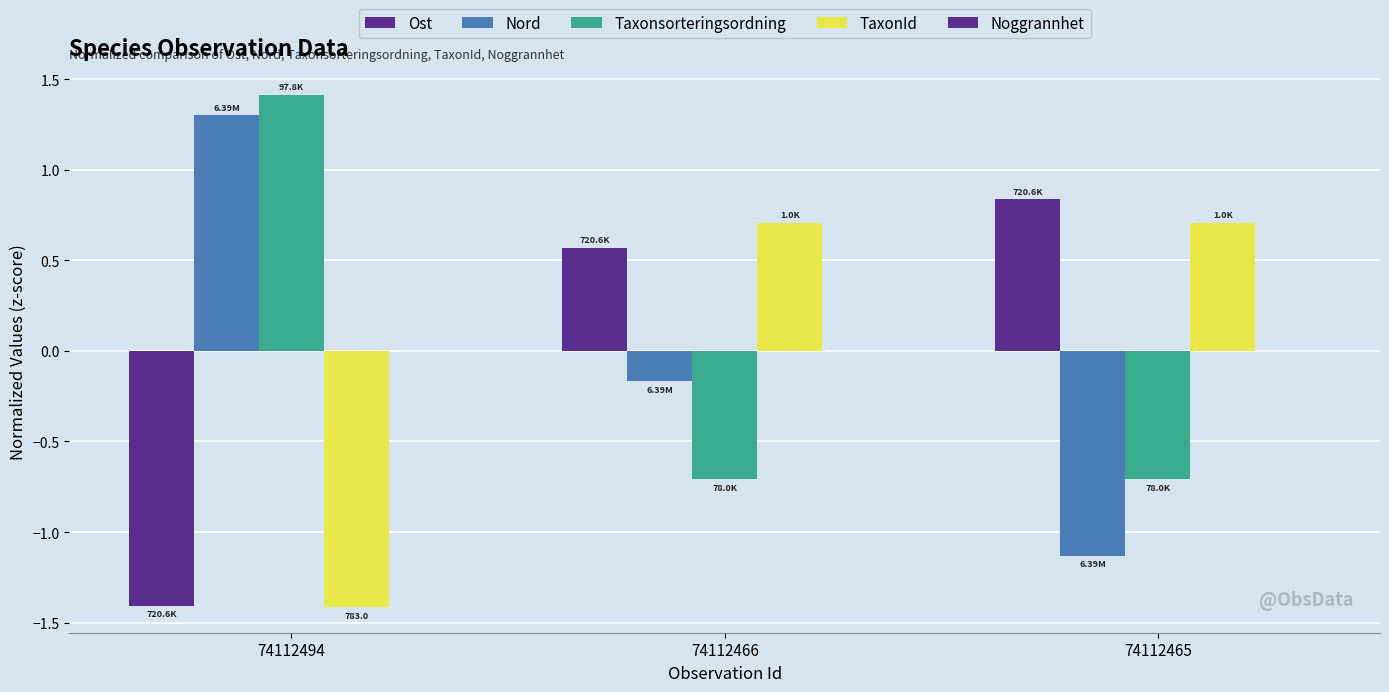

At 74112465, list the series in order from largest to smallest.

Ost, TaxonId, Taxonsorteringsordning, Nord